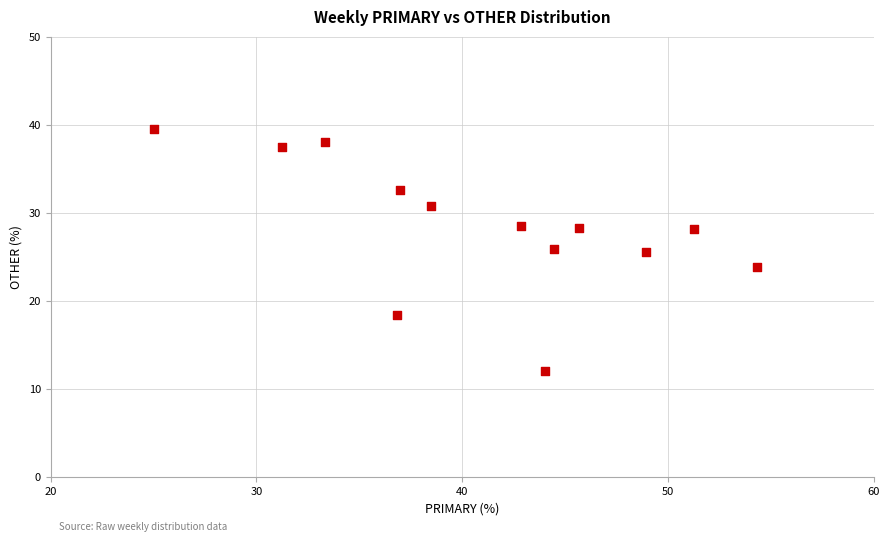

What is the range of Y values (max minus min)?

27.6